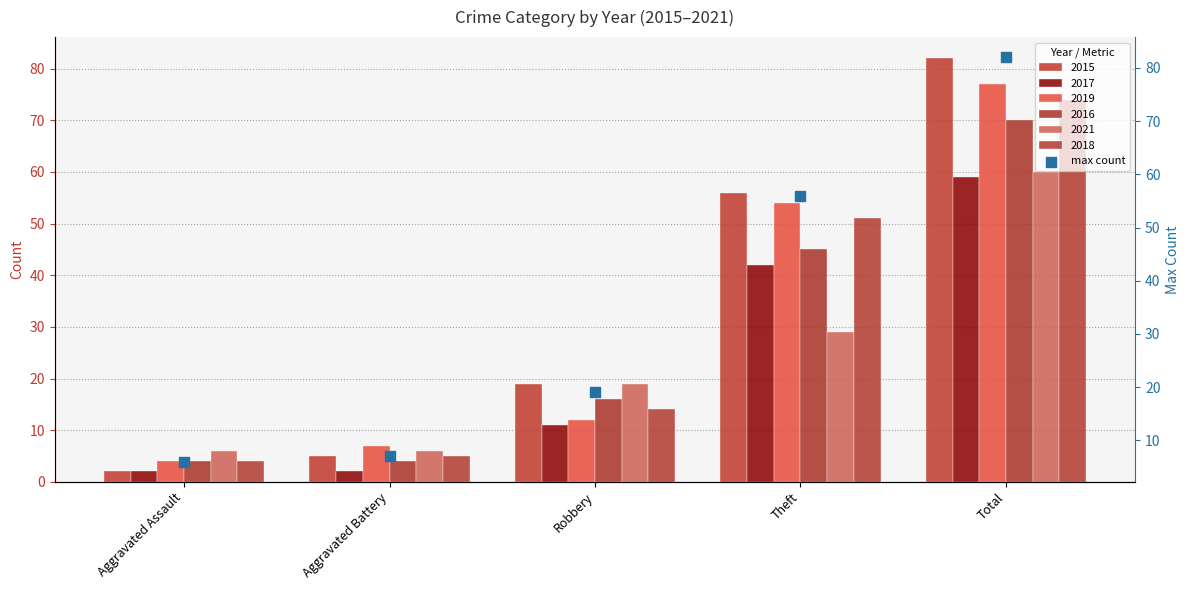

What is the ratio of the value at Total to the value at Robbery?

4.3